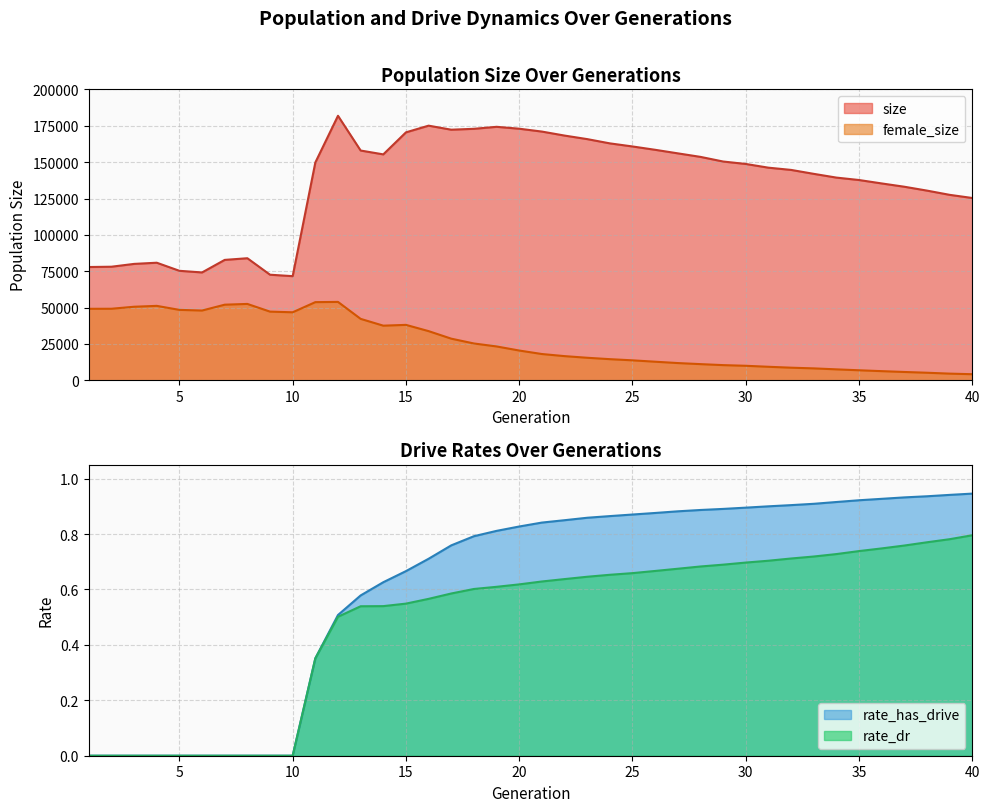

At which label is rate_has_drive closest to 0?

1